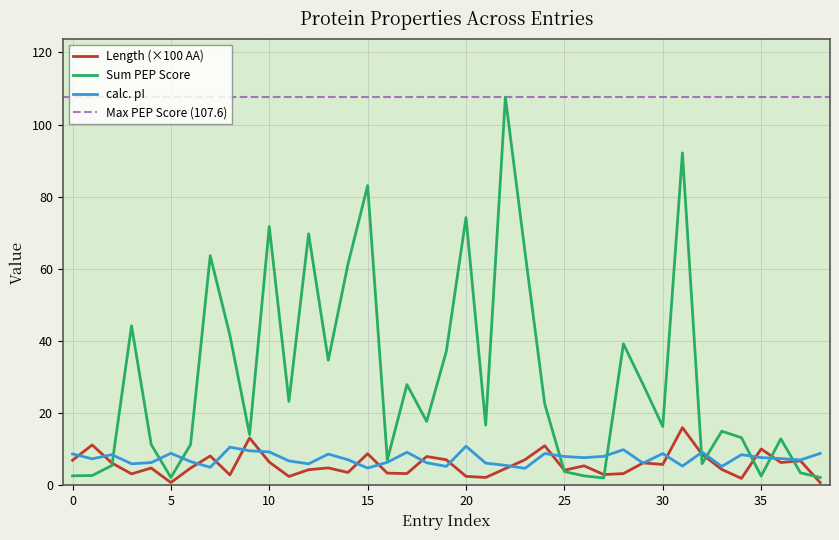

Is this an area chart (filled region under the line)?

No